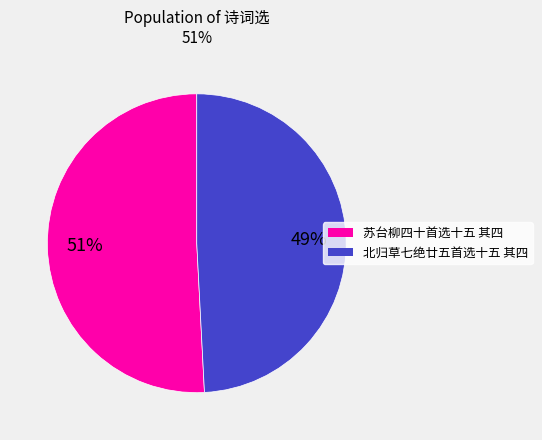

To the nearest percent, what is the difference between the largest and smallest slice percentages?

2%